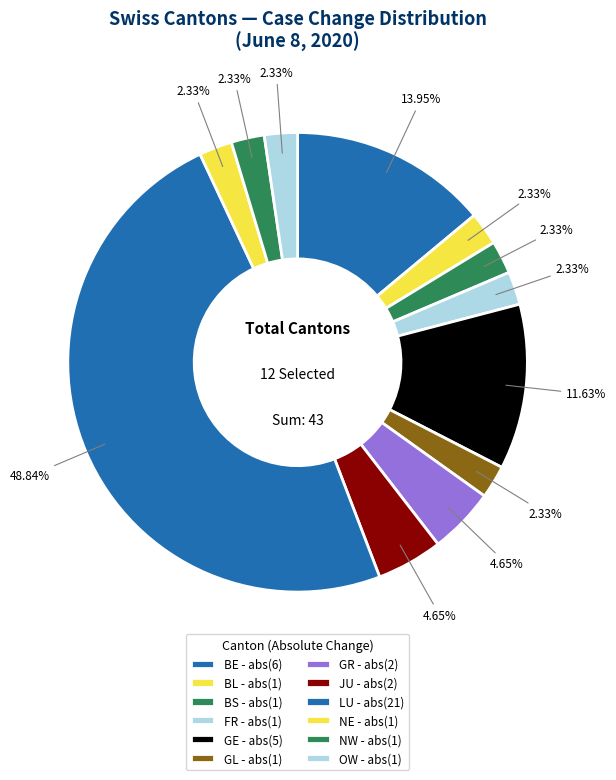

Is BL the majority of the pie?

No